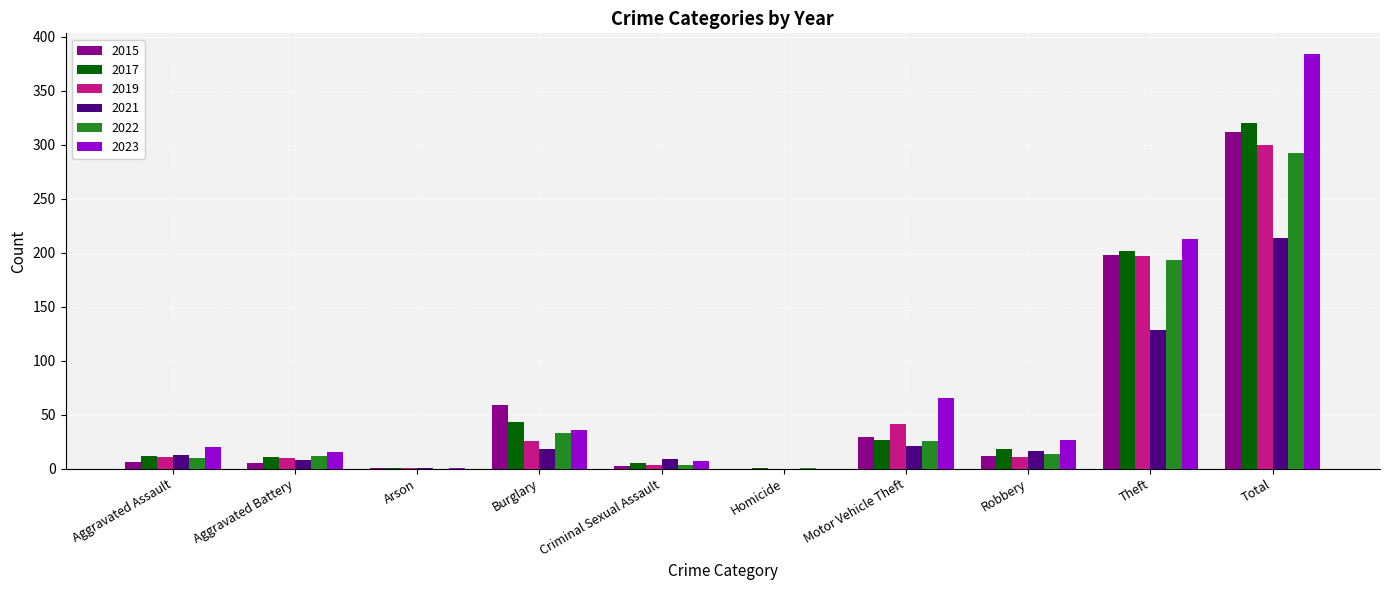

How many series are shown in this chart?

6